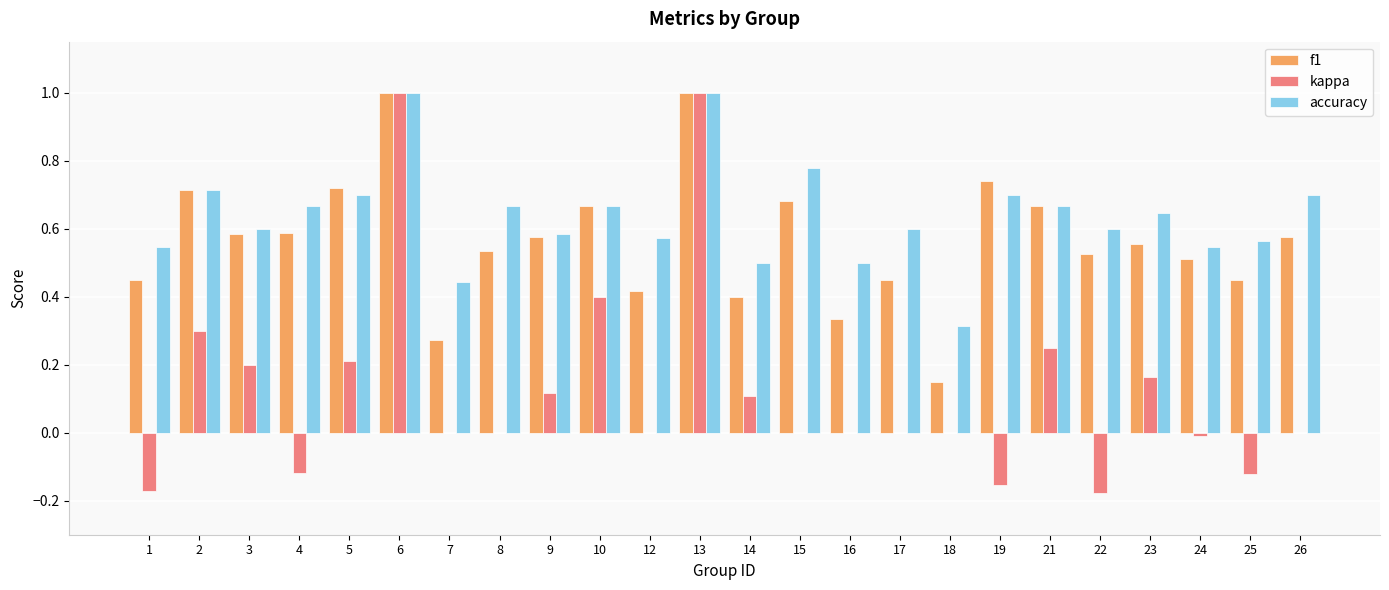

What are all the series names shown in the legend?

f1, kappa, accuracy